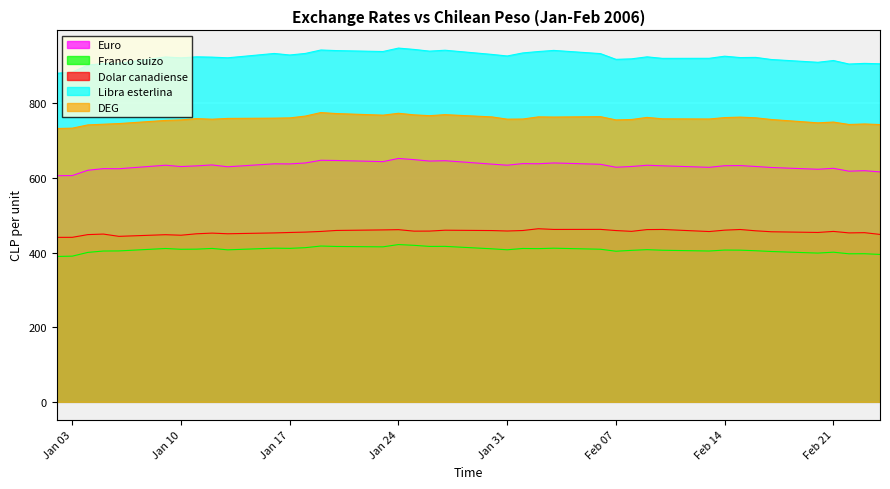

Which series has the largest total across all categories?

Libra esterlina